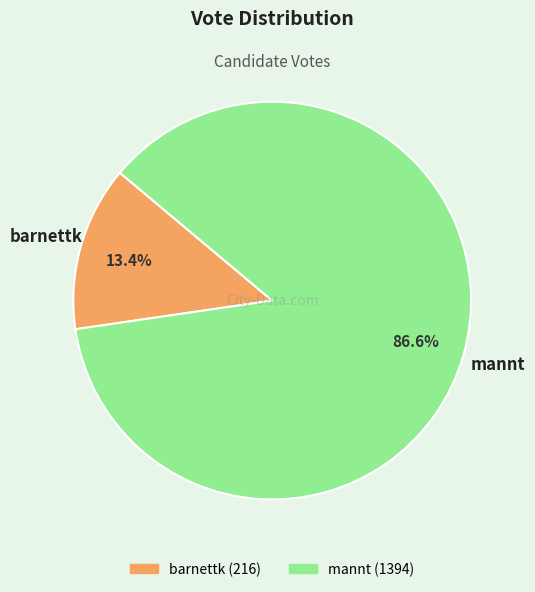

To the nearest percent, what percentage of the pie is barnettk?

13%